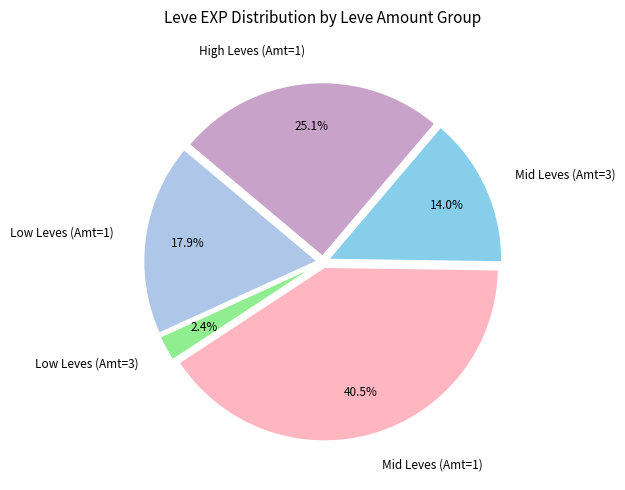

How many slices are in this pie chart?

5